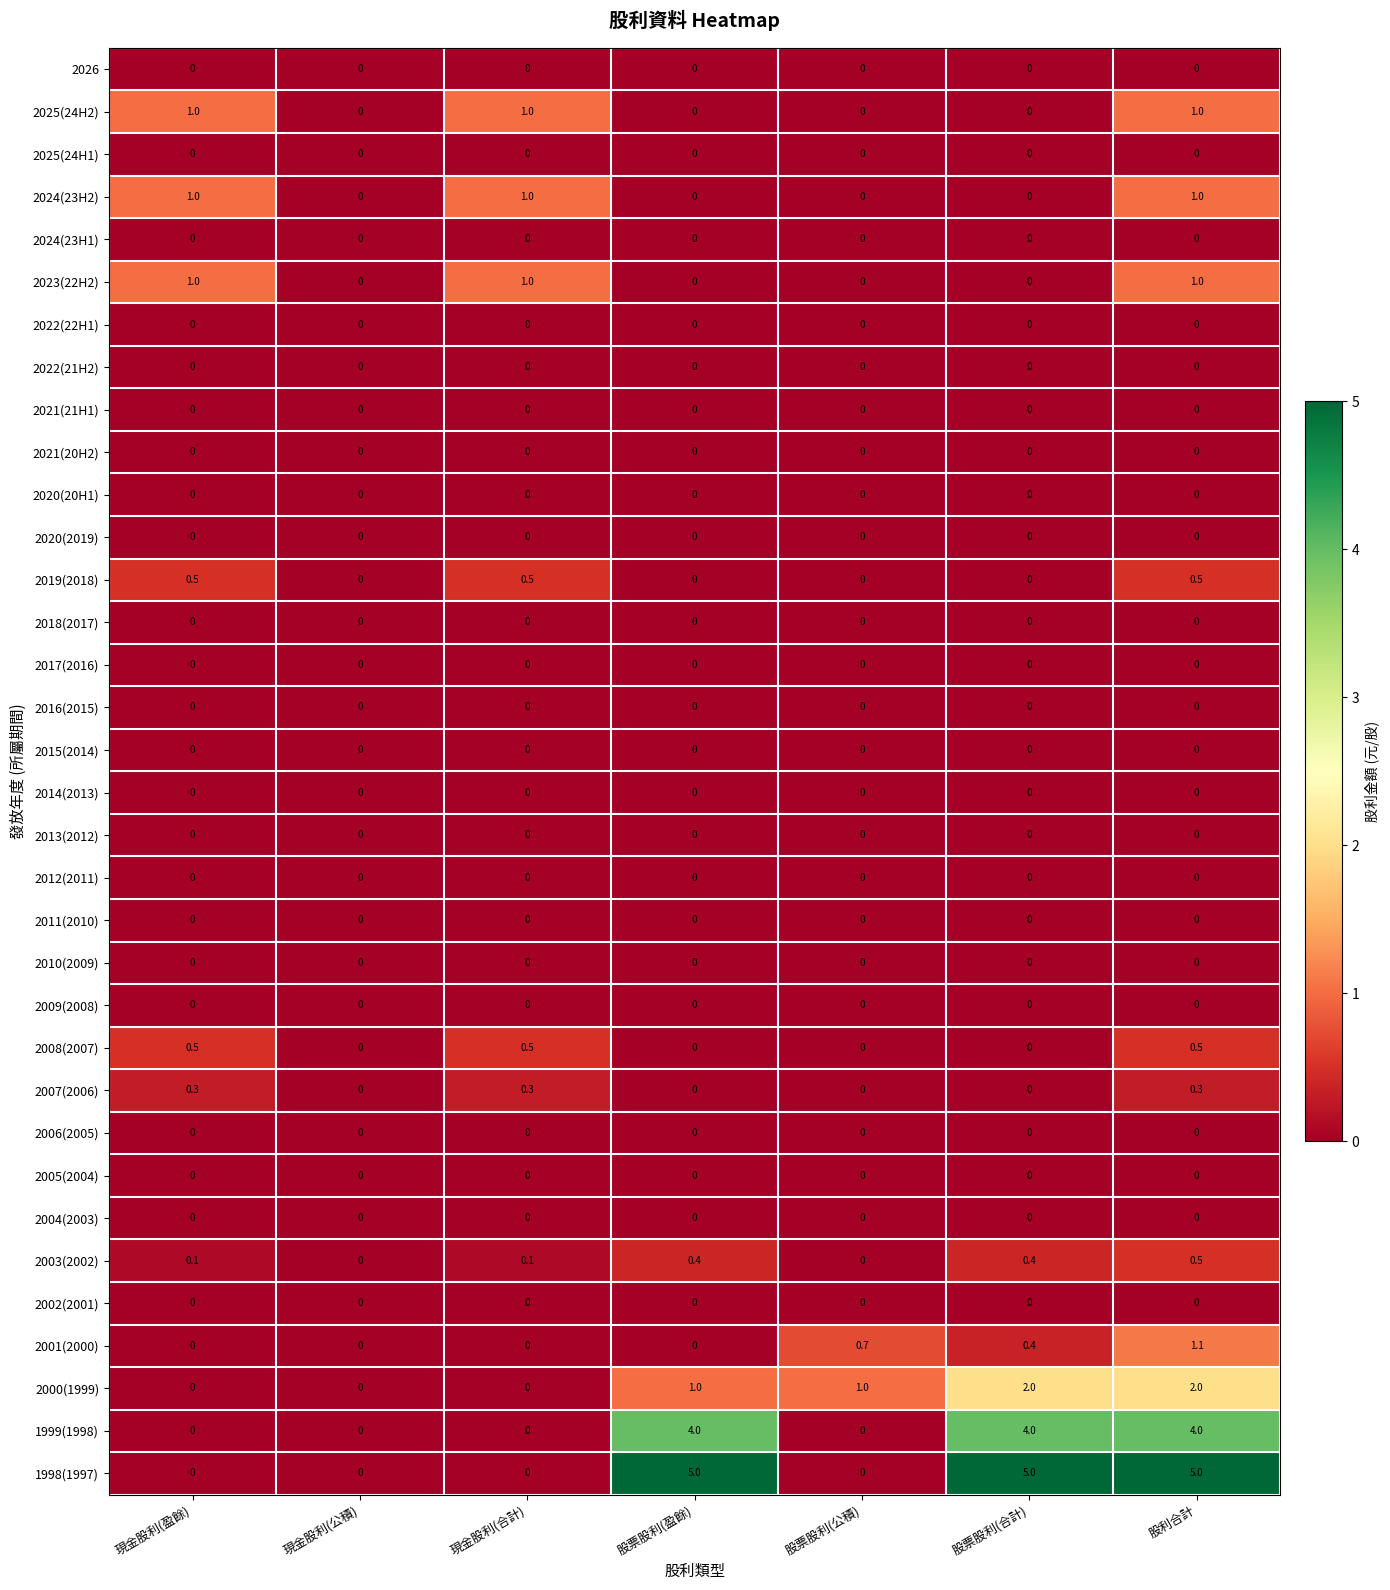

At how many categories does at least one series exceed 3?

3